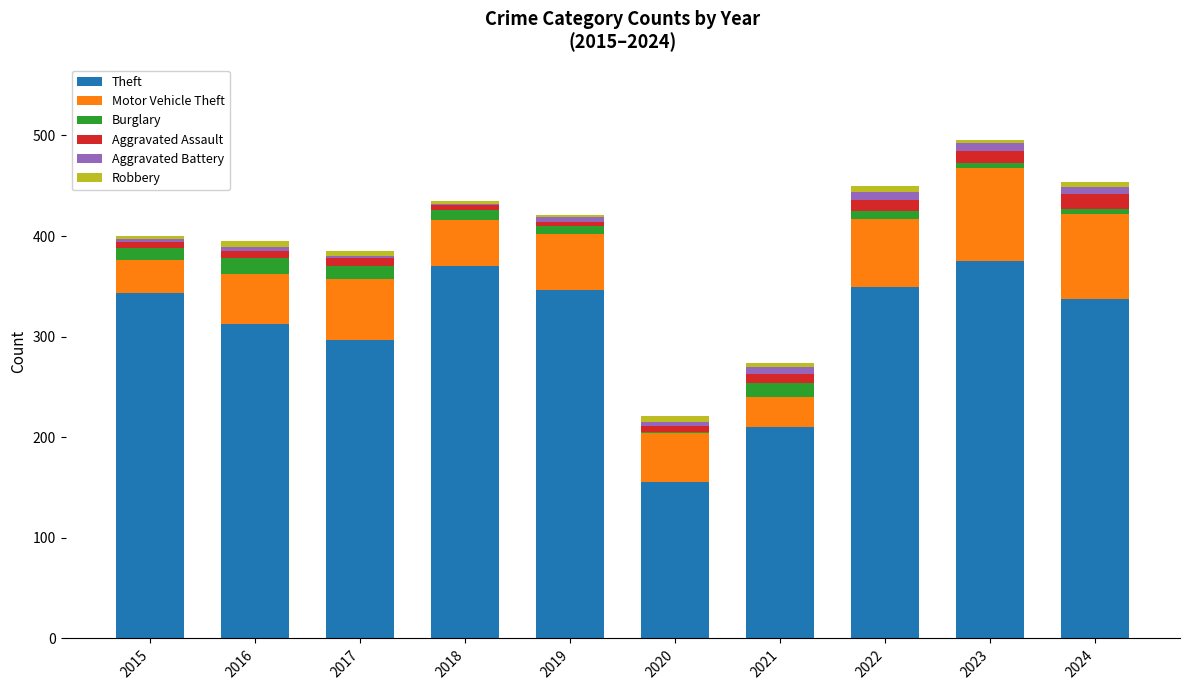

At which category is the sum across all series the highest?

2023